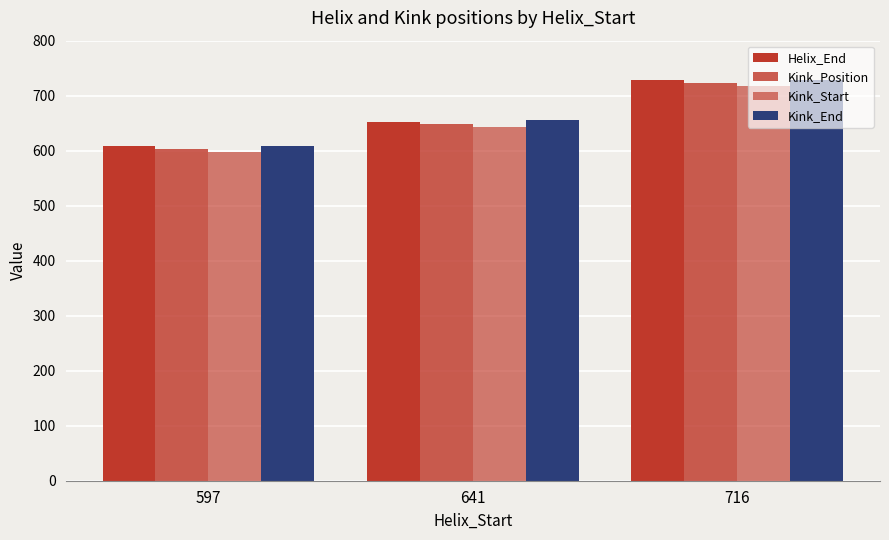

How many data points does each series have?

3